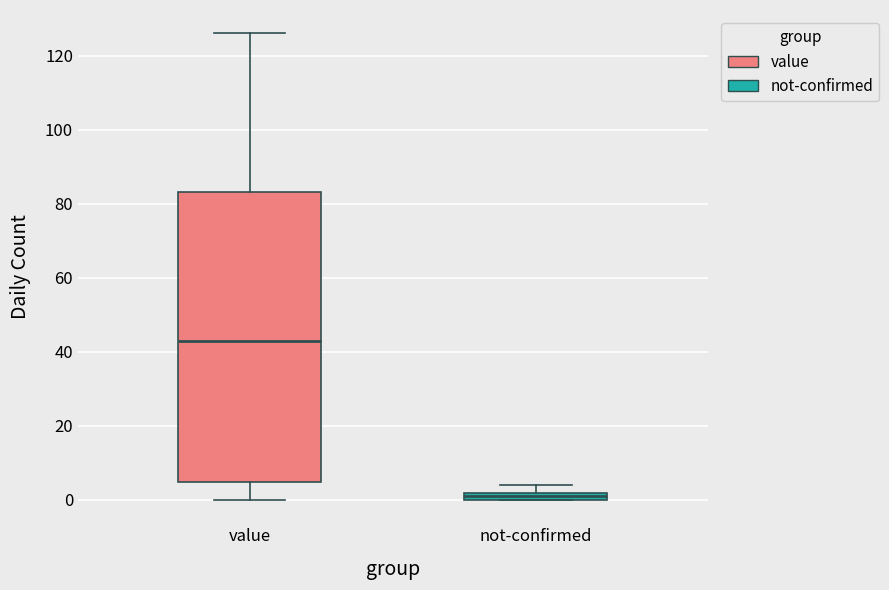

Where does the lower whisker of the box for value end on the y-axis? The values are not printed on the chart, so give them approximately, as read against the axis.

0